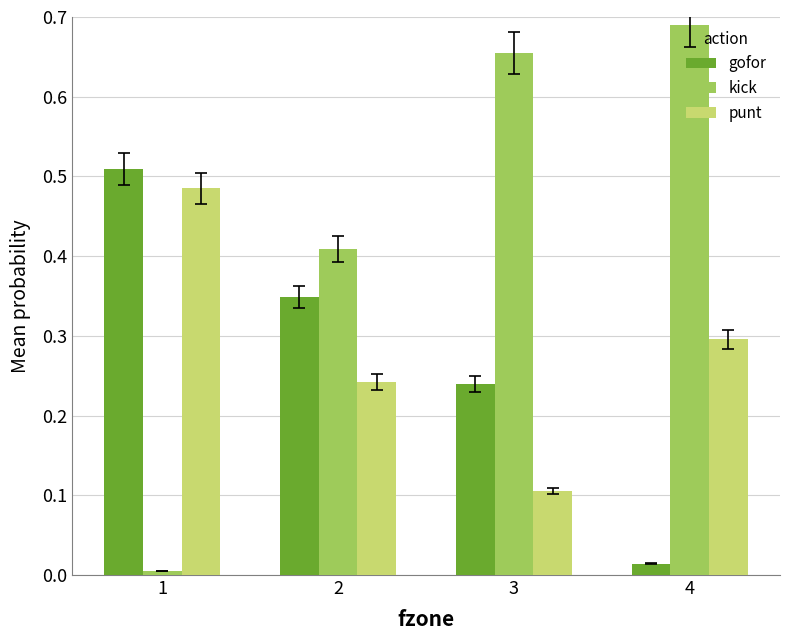

Which series has the widest spread of values?

kick